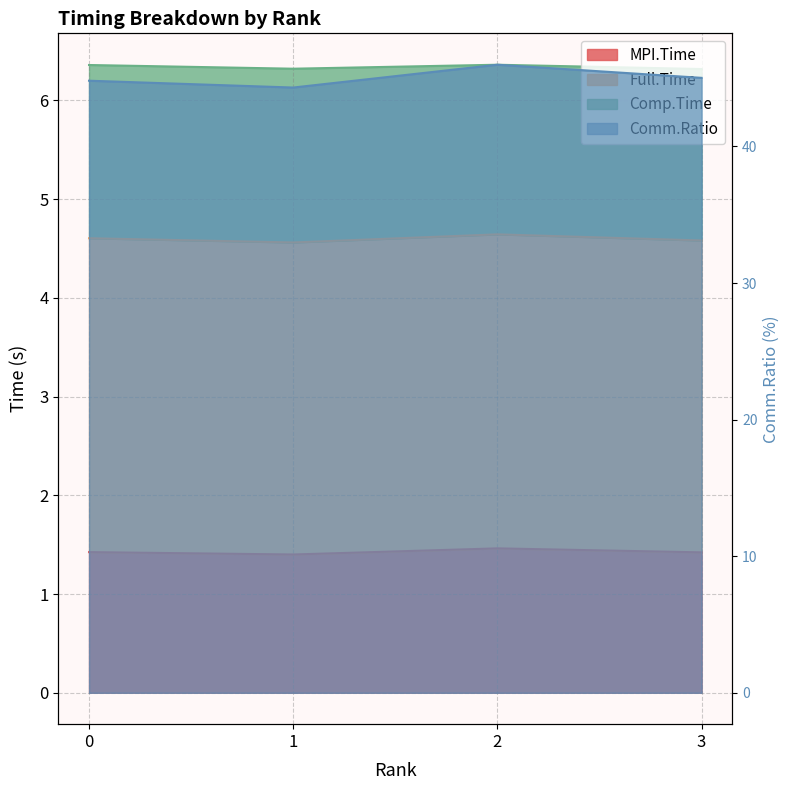

Reading left to right, what are all the values shown in this chart?

MPI.Time: 1.4	1.4	1.5	1.4
Full.Time: 6.4	6.3	6.4	6.3
Comm.Ratio: 44.8	44.3	46.0	45.0